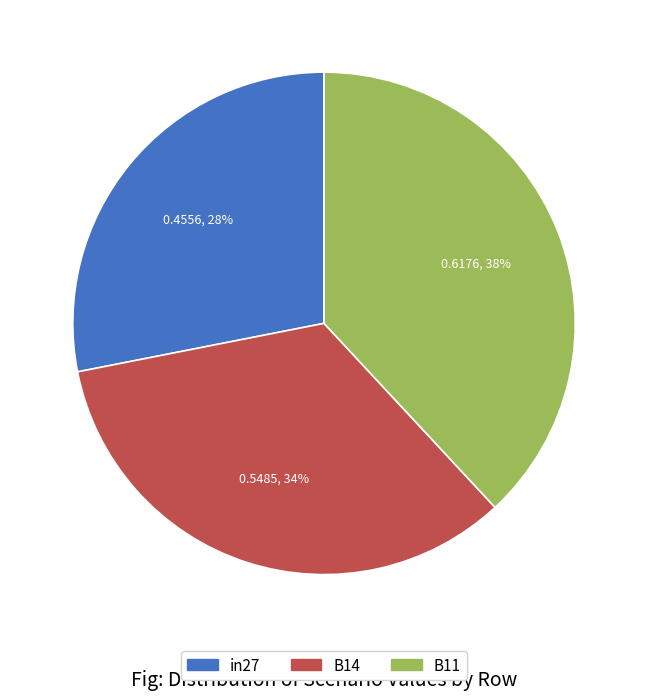

To the nearest percent, what portion does B11 represent?

38%